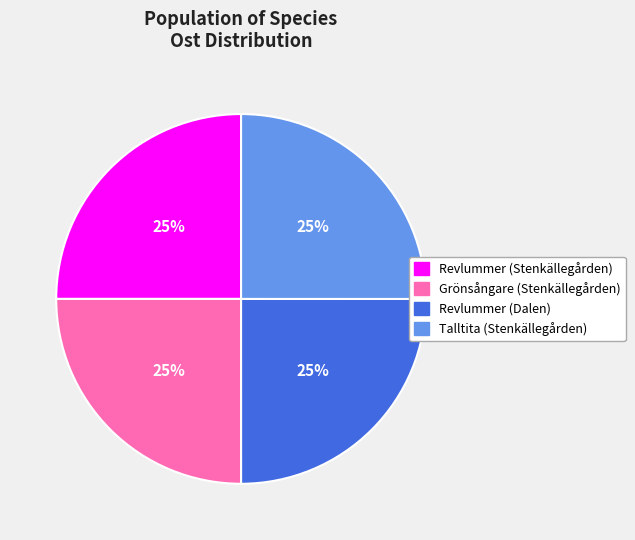

To the nearest percent, what percentage of the pie is Talltita (Stenkällegården)?

25%